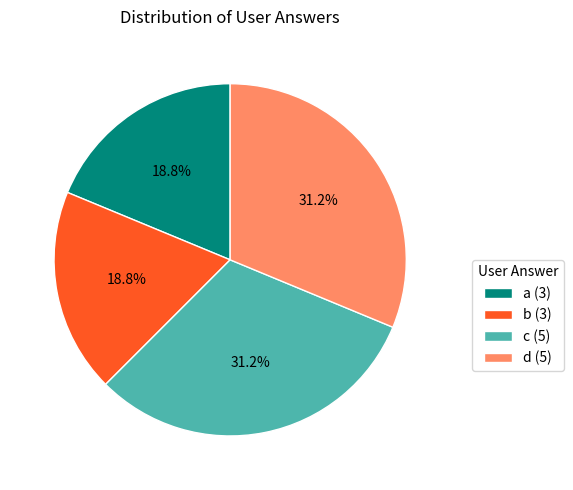

To the nearest percent, what percentage of the pie is d?

31%